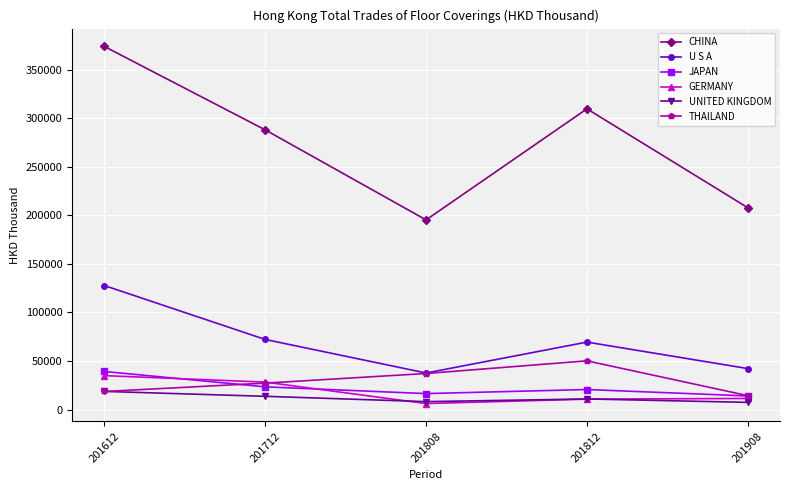

The value of GERMANY at 201612 is 61096.9. True or false?

False